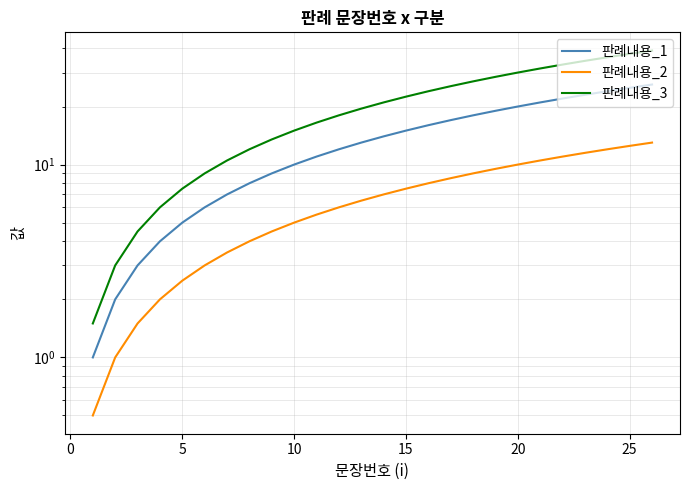

What is the difference between the second highest and minimum values in the 판례내용_2 series?

12.0